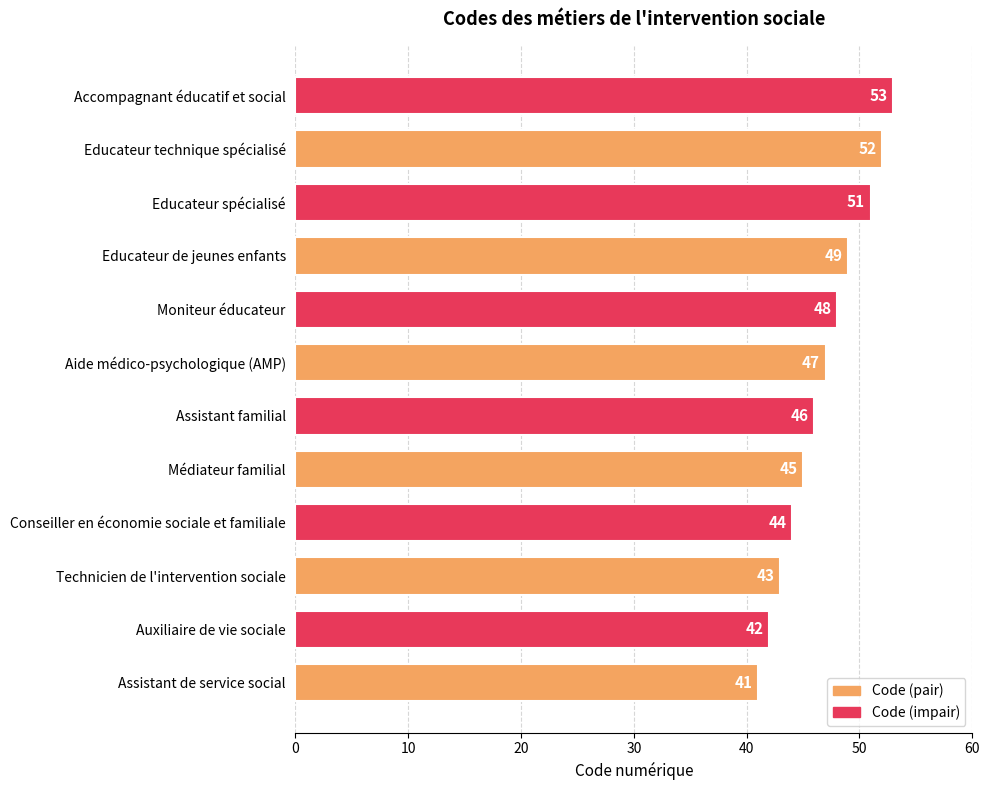

How many values are below 47?

6